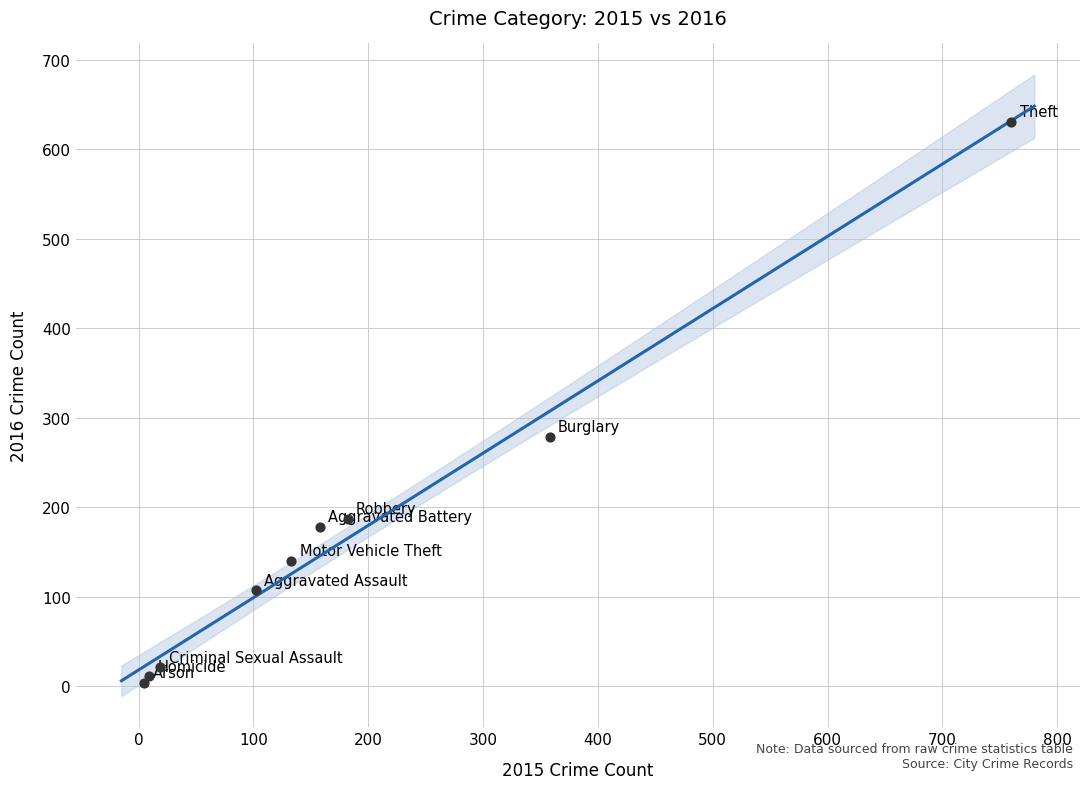

What Y value in the scatter plot is closest to 317?

279